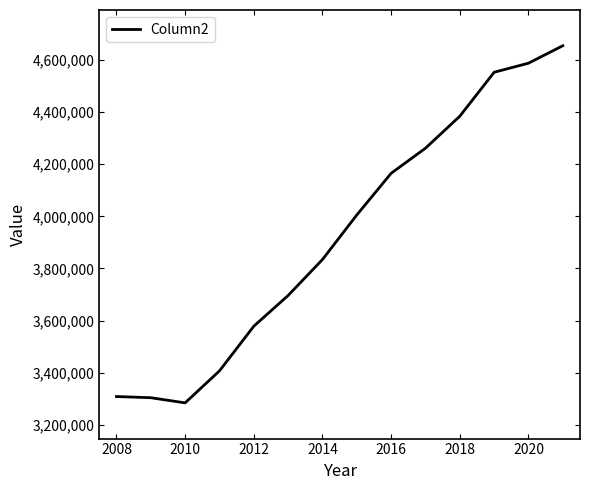

What is the greatest value displayed?

4654750